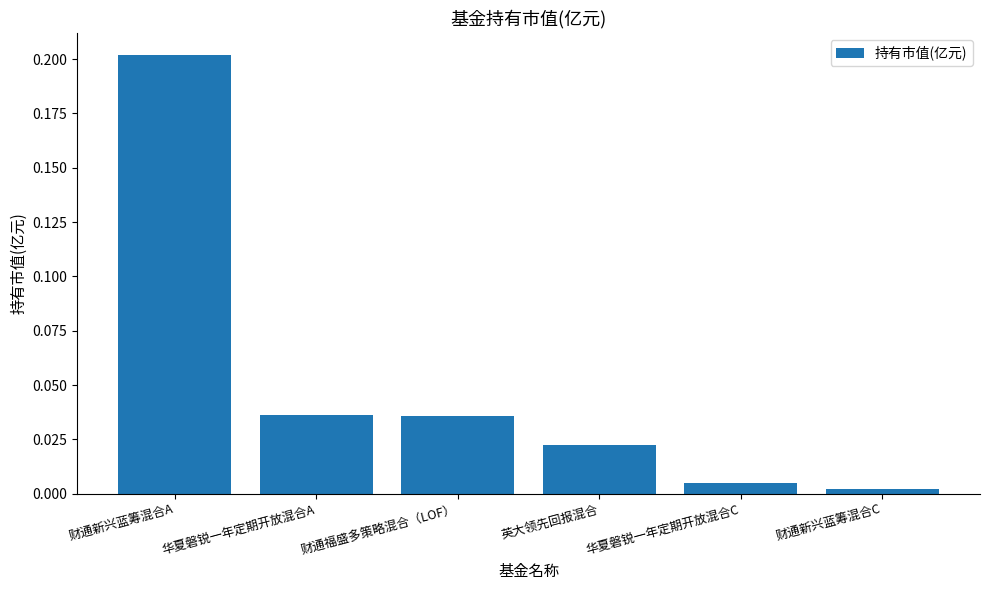

What is the label of the 5th bar from the left?

华夏磐锐一年定期开放混合C